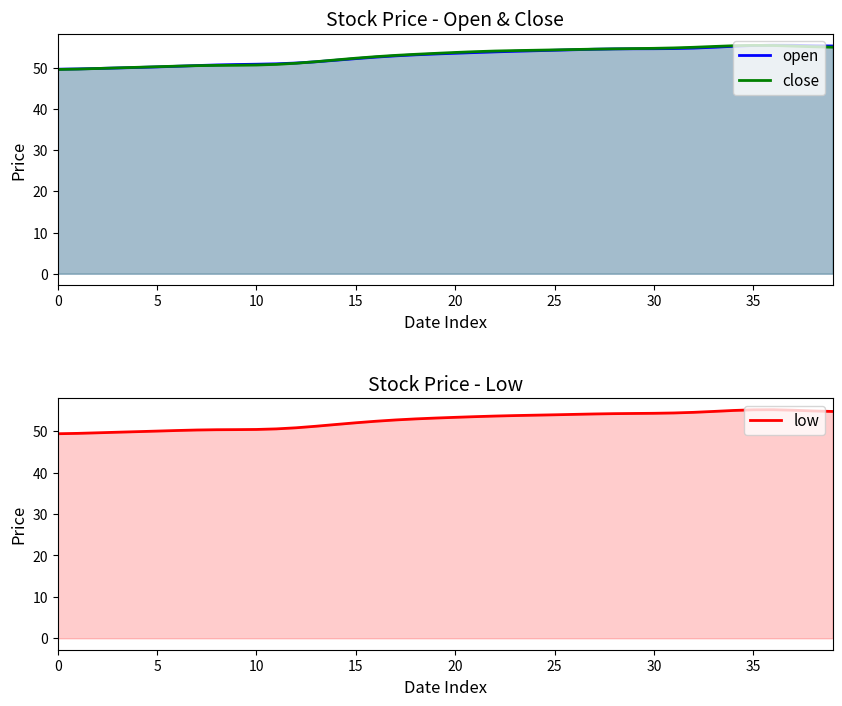

What is the difference between the close values at 22 and 24?

0.2